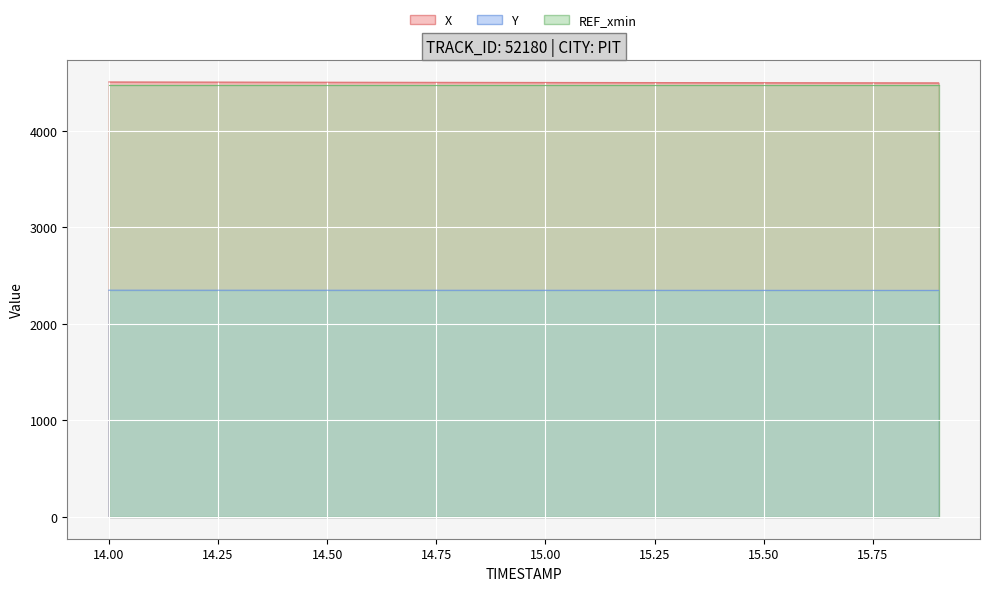

What is the difference between the maximum and minimum values in the X series?

9.2